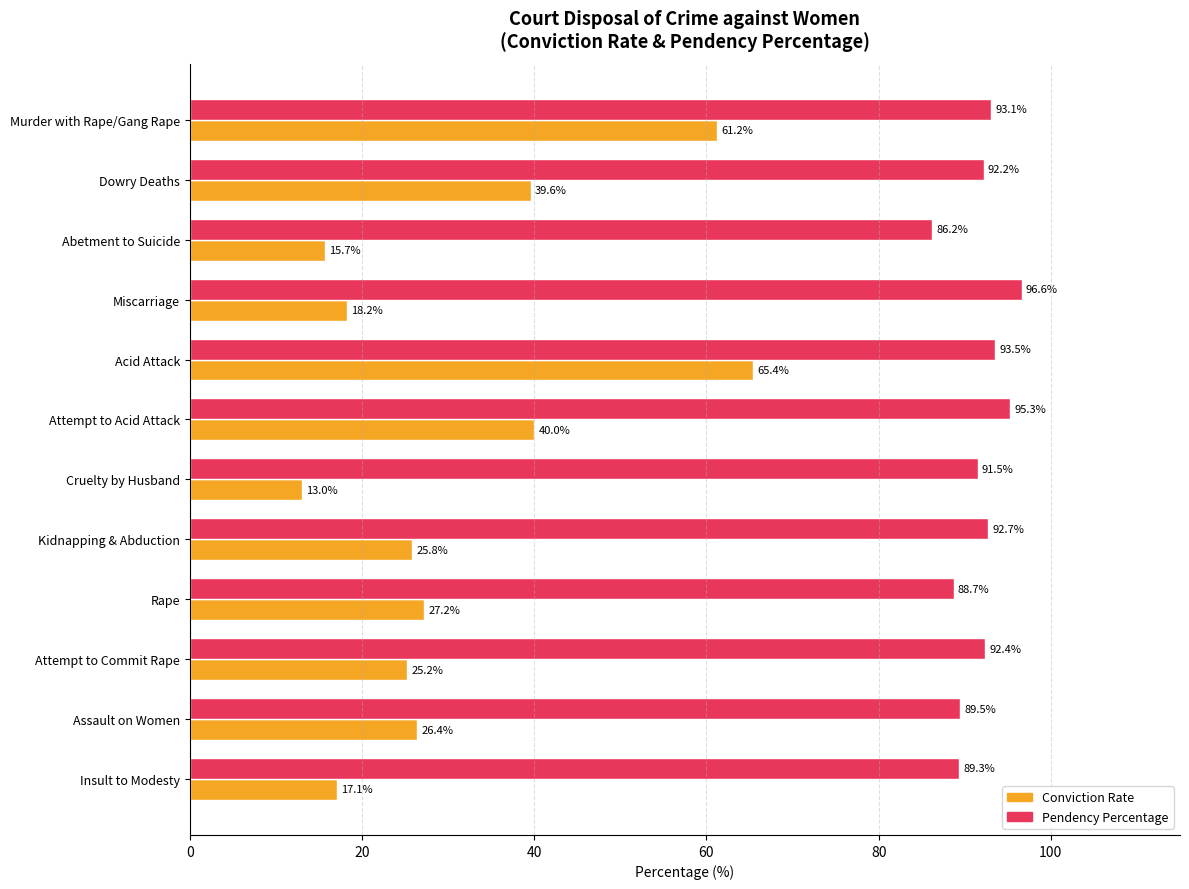

Which series has the widest spread of values?

Conviction Rate